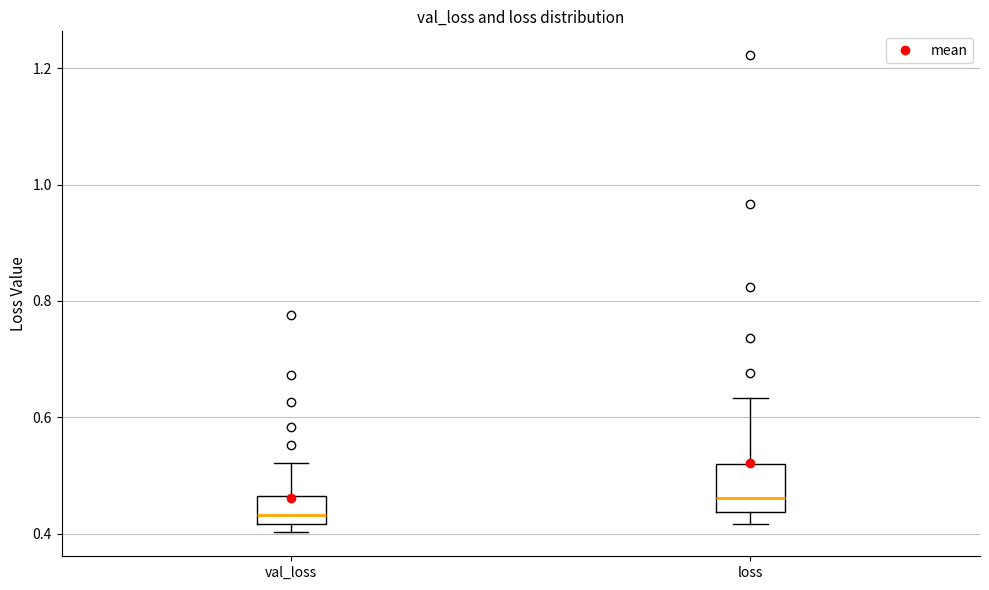

Where does the lower whisker of the box for loss end on the y-axis? The values are not printed on the chart, so give them approximately, as read against the axis.

0.42